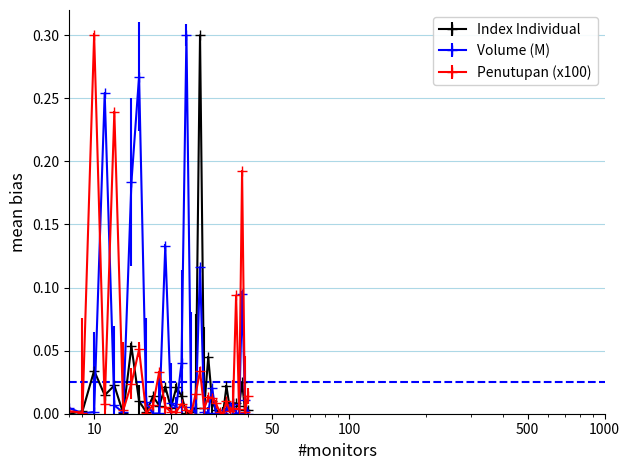

Count the number of categories in the chart.

40